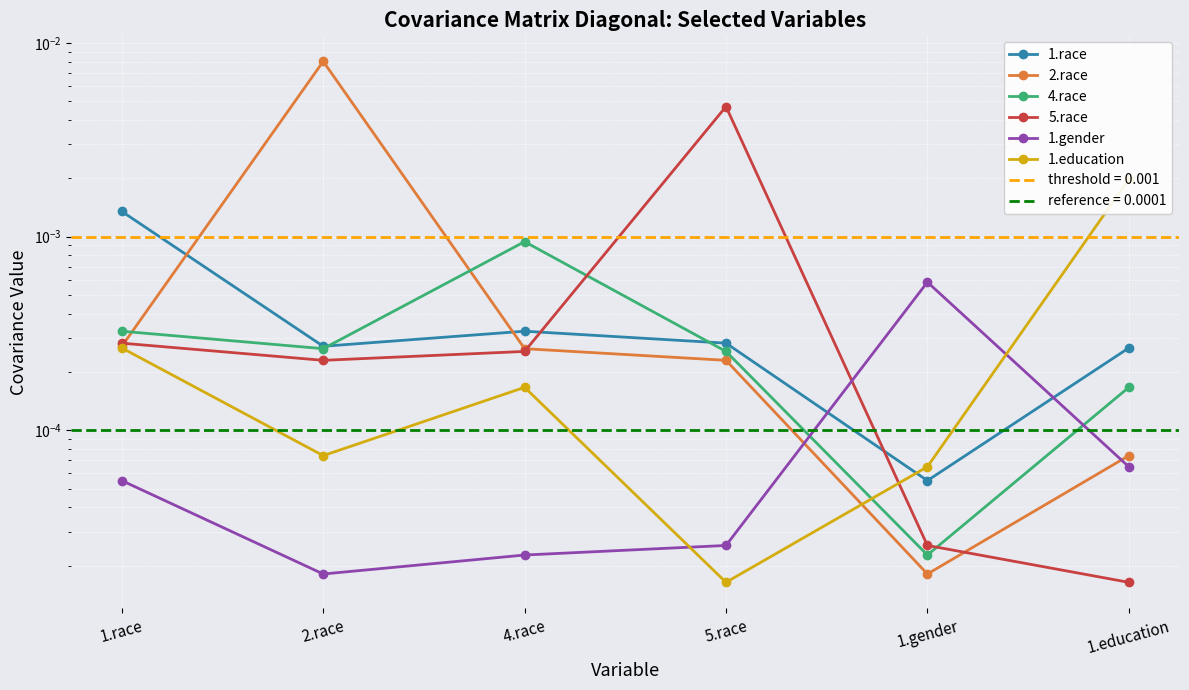

List the series in order of their peak value, highest first.

2.race, 5.race, 1.education, 1.race, 4.race, 1.gender